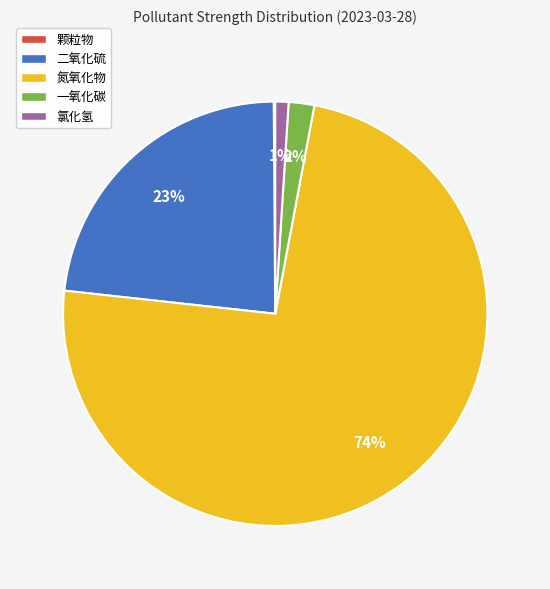

Is it true that 氮氧化物 is 64% of the pie?

False